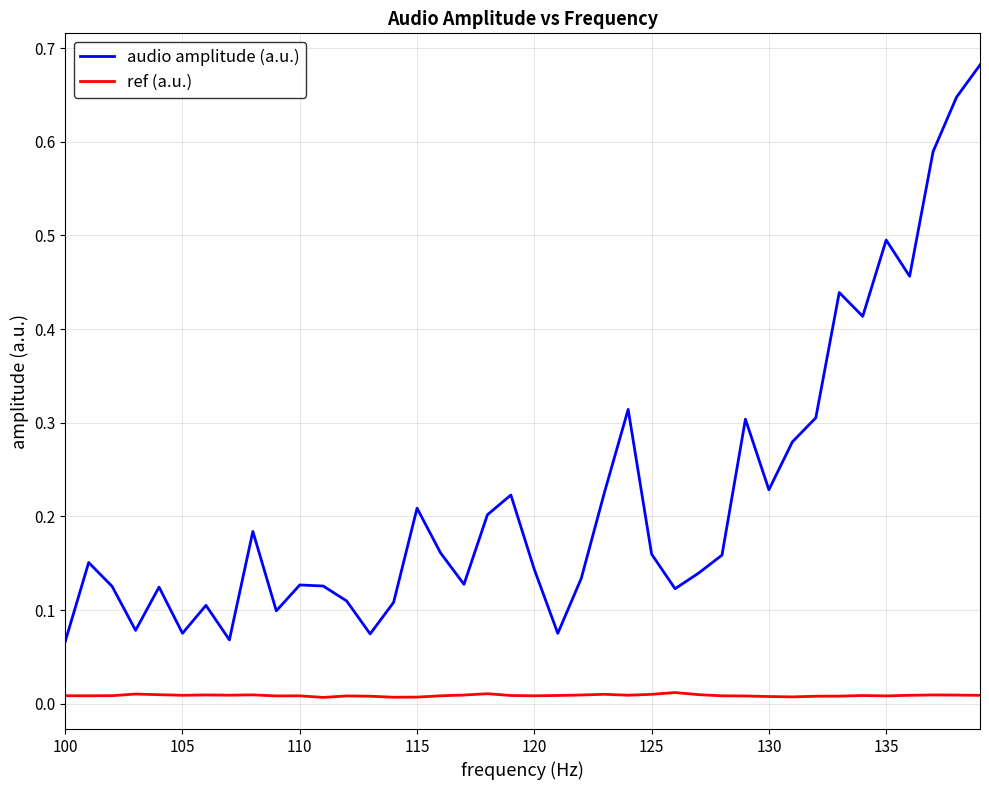

How many ref (a.u.) values are between 0 and 1?

40